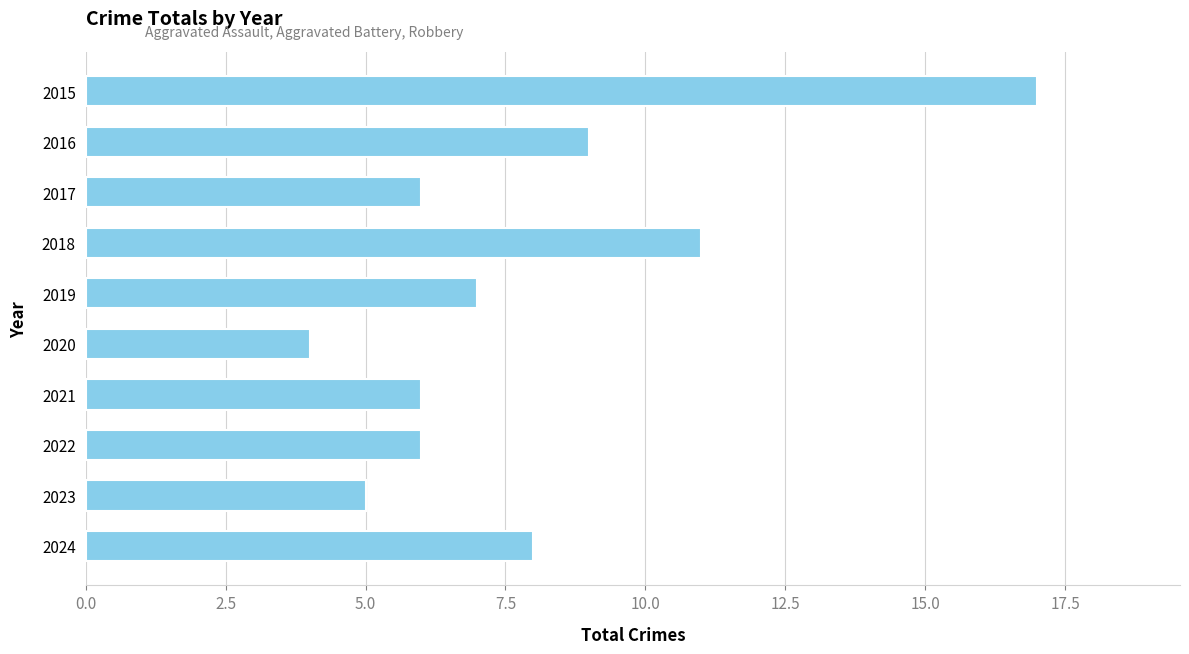

Is it true that the value at 2020 is 2?

False